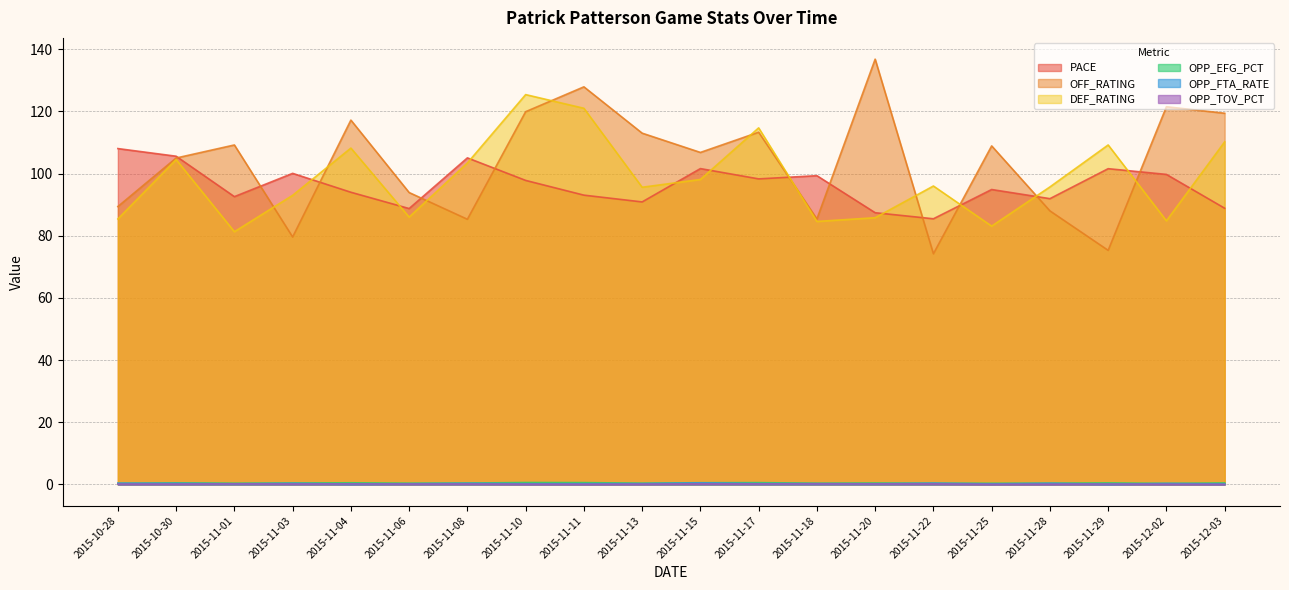

What is the greatest value displayed?

136.8